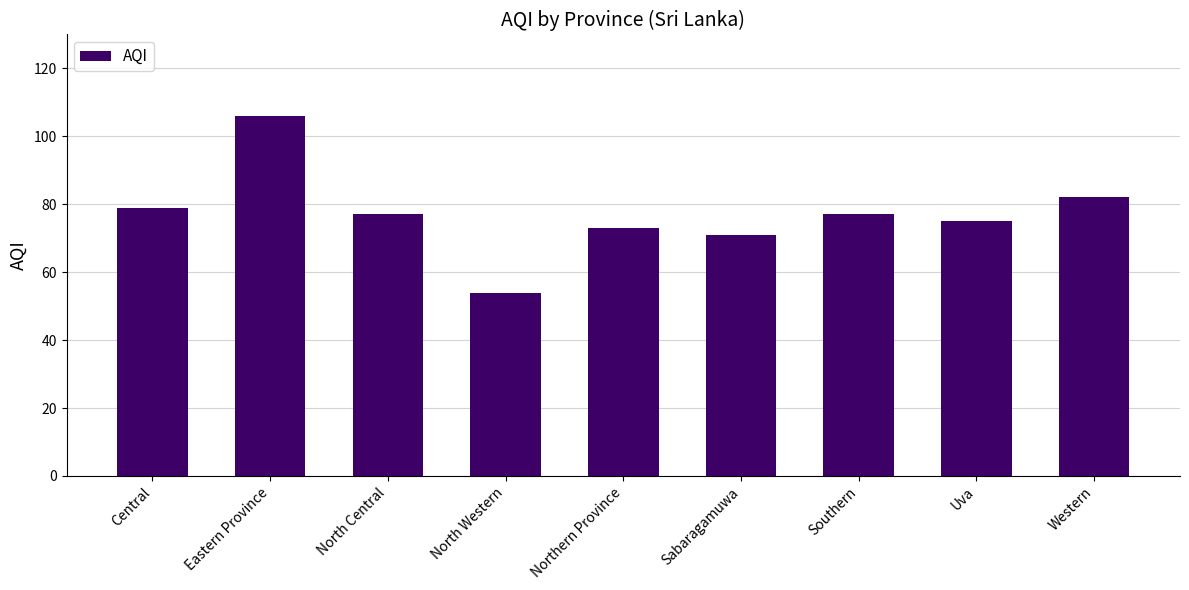

Which category has the lowest value across all series?

North Western